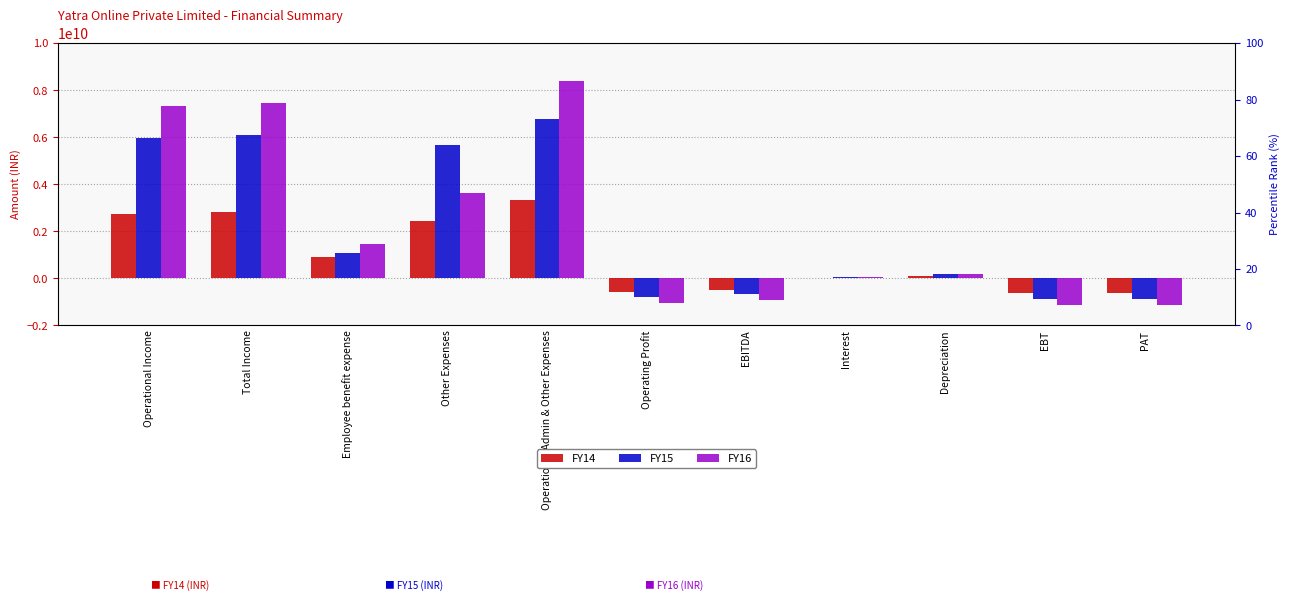

Rank the series at Total Income from highest to lowest value.

FY16, FY15, FY14